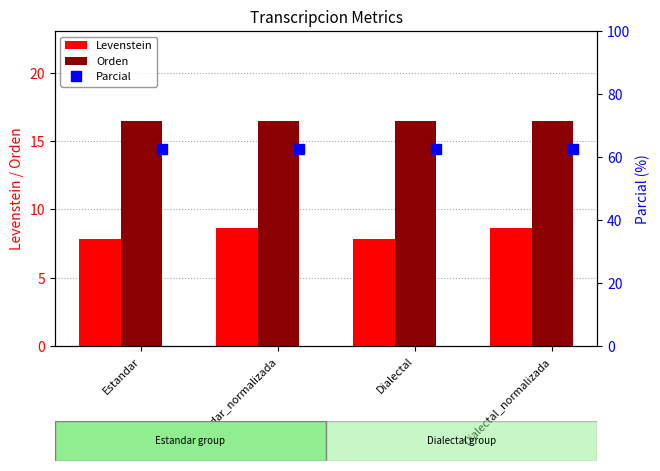

What is the sum of all Orden values?

65.9